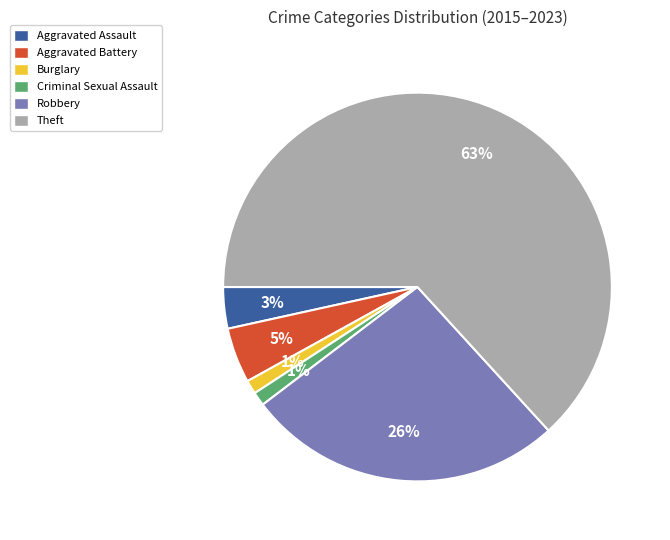

Combined, do Criminal Sexual Assault and Theft account for over 50%?

Yes